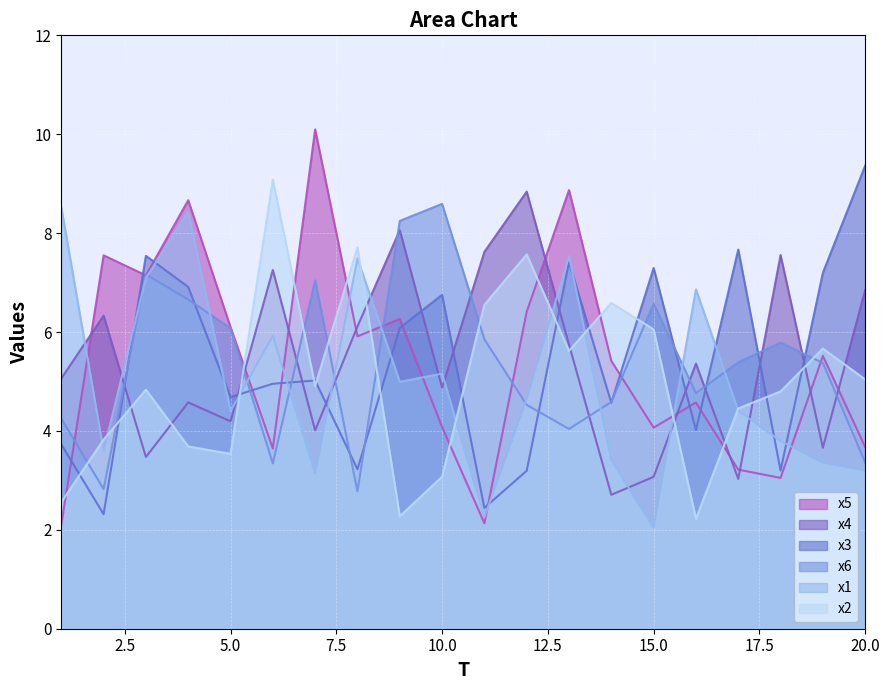

Reading left to right, what are all the values shown in this chart?

x1: 8.5	3.6	7.1	8.4	4.4	5.9	3.1	7.5	5.0	5.2	2.3	4.7	7.5	3.4	2.0	6.9	4.4	3.8	3.4	3.2
x2: 2.6	3.8	4.8	3.7	3.5	9.1	4.9	7.7	2.3	3.1	6.6	7.6	5.6	6.6	6.1	2.2	4.5	4.8	5.7	5.0
x3: 3.7	2.3	7.5	6.9	4.7	5.0	5.0	3.2	6.1	6.8	2.4	3.2	7.4	4.6	7.3	4.0	7.7	3.2	7.2	9.4
x4: 5.1	6.3	3.5	4.6	4.2	7.3	4.0	6.1	8.1	4.9	7.6	8.8	5.7	2.7	3.1	5.4	3.0	7.6	3.7	6.9
x5: 2.1	7.6	7.1	8.7	6.1	3.6	10.1	5.9	6.3	4.1	2.1	6.4	8.9	5.4	4.1	4.6	3.2	3.0	5.5	3.7
x6: 4.3	2.8	7.2	6.7	6.1	3.3	7.0	2.8	8.2	8.6	5.9	4.5	4.0	4.6	6.6	4.8	5.4	5.8	5.4	3.4